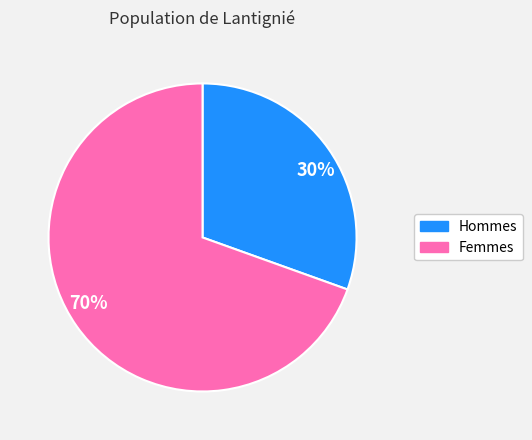

Rank the categories by value from lowest to highest.

30%, 70%